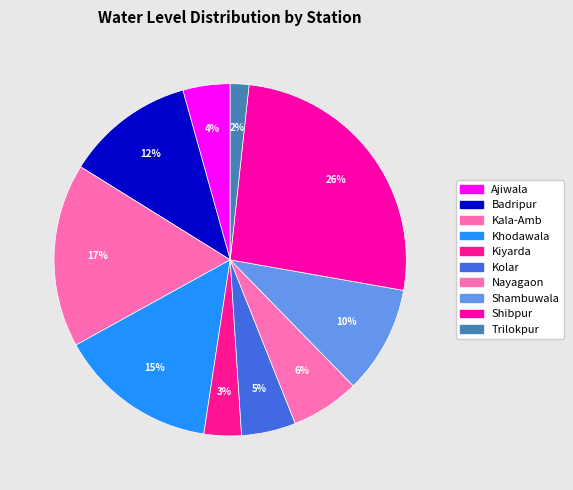

Combined, what portion of the pie is Khodawala and Kiyarda?

18.0%